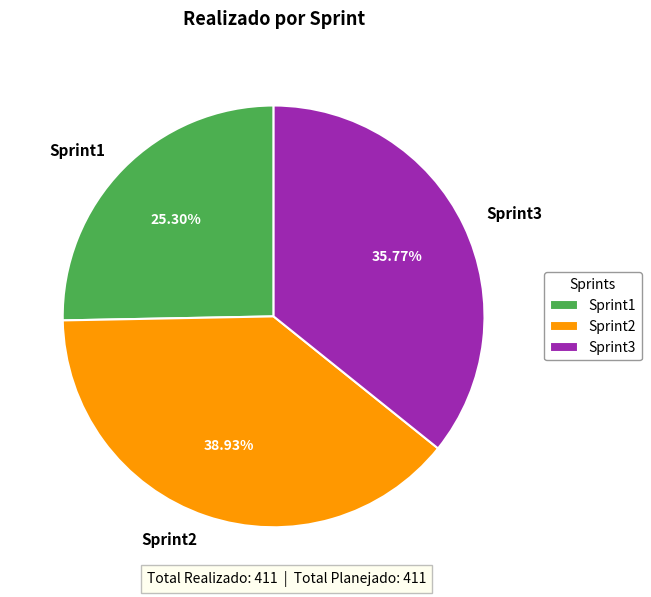

What percentage do Sprint2 and Sprint3 together represent?

74.7%